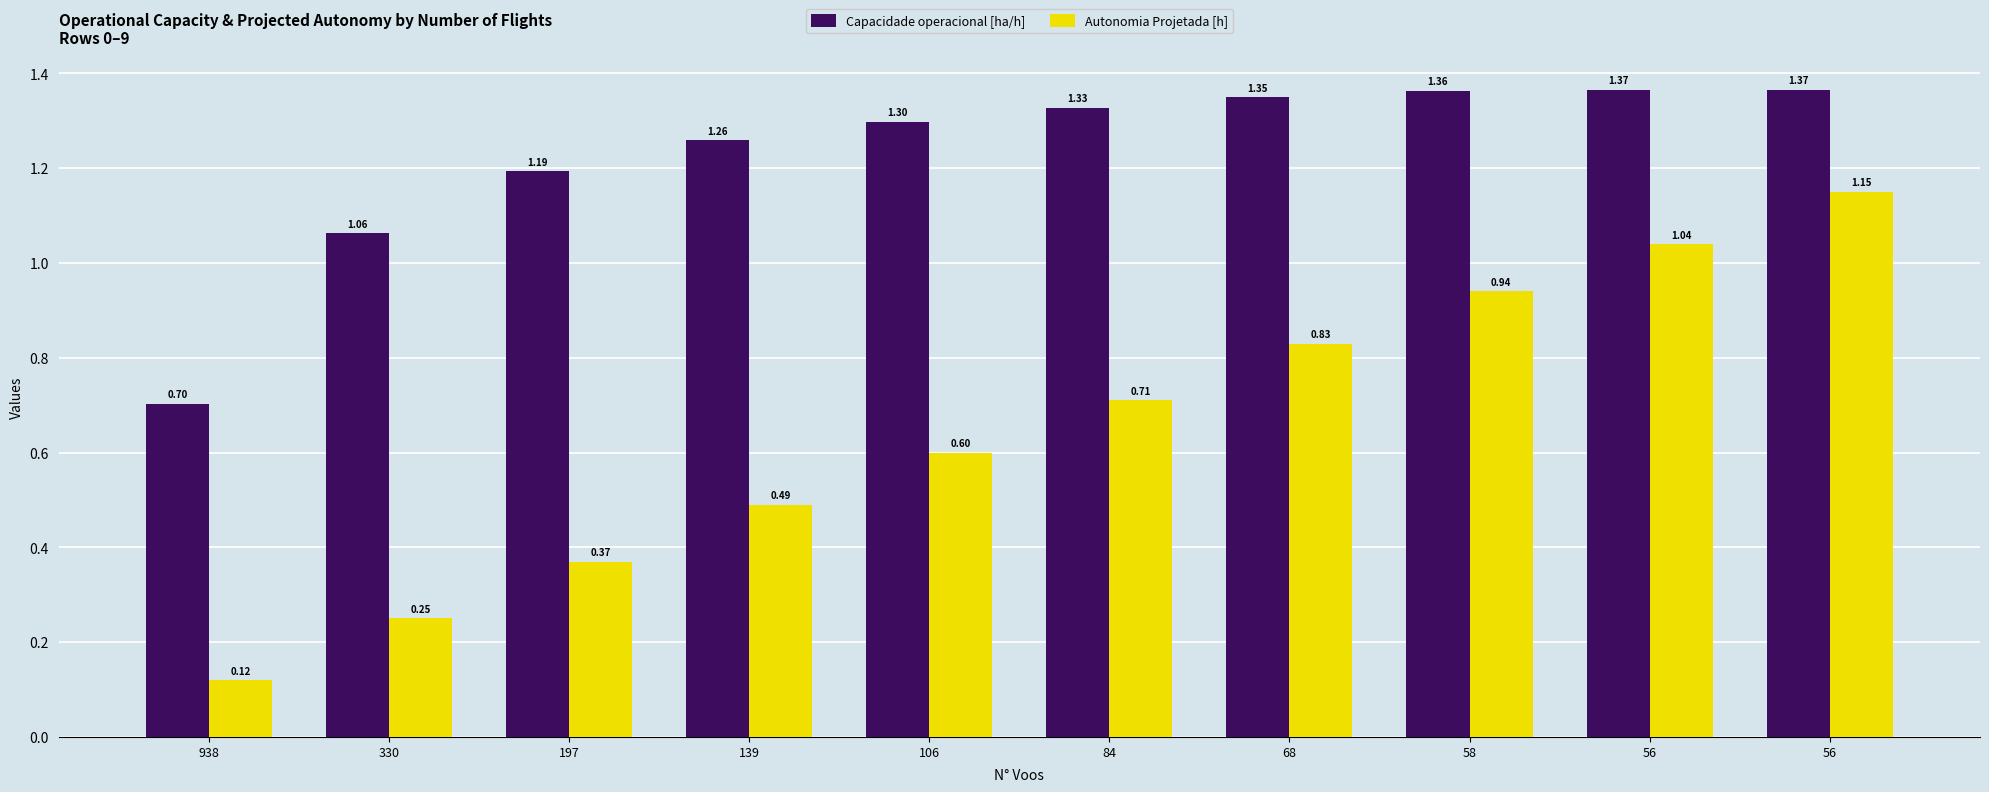

Which series changed the most between 197 and 56?

Autonomia Projetada [h]